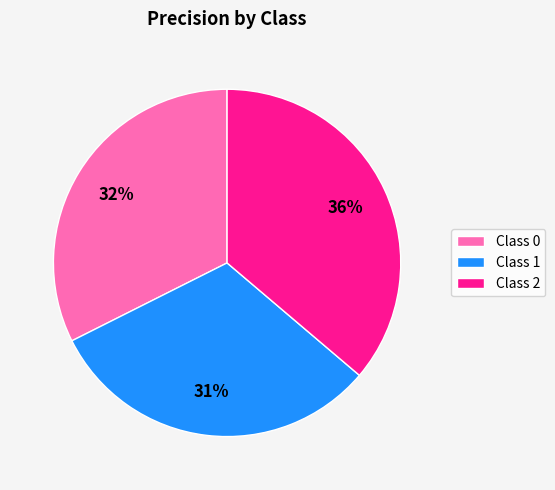

To the nearest percent, what is the average slice percentage?

33%